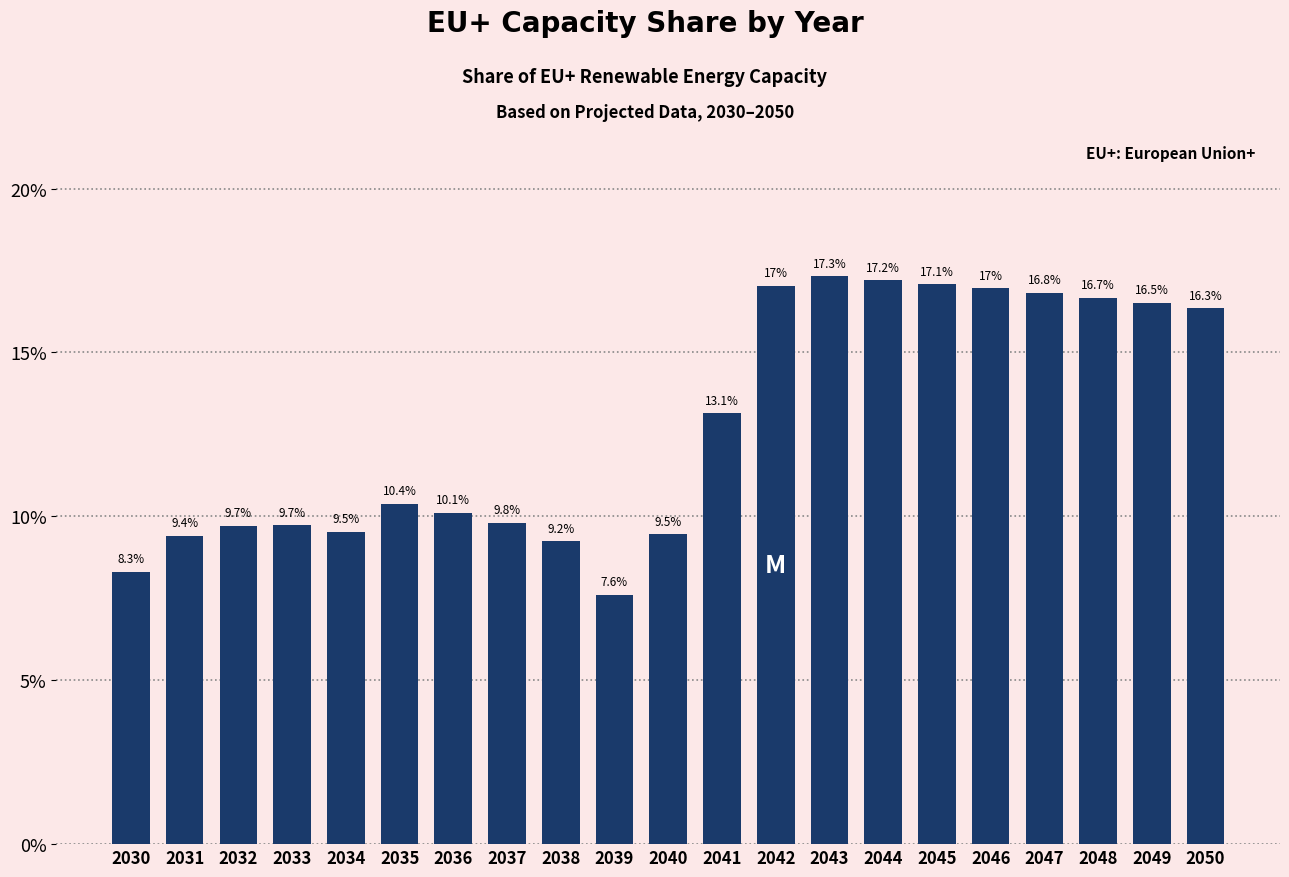

Are the bars horizontal?

No